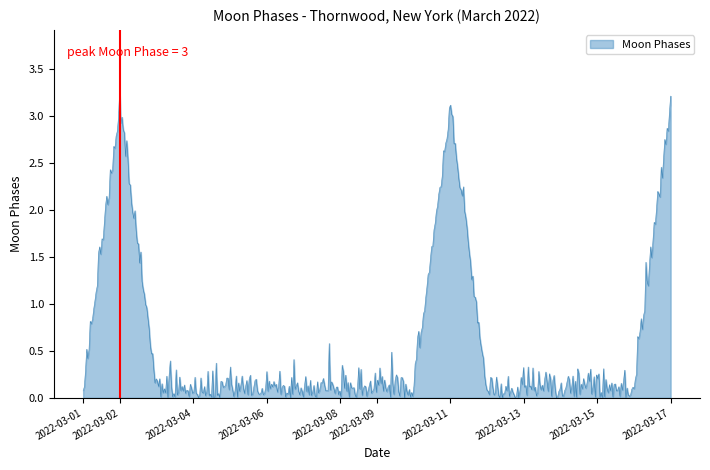

Count the number of data series in this chart.

1